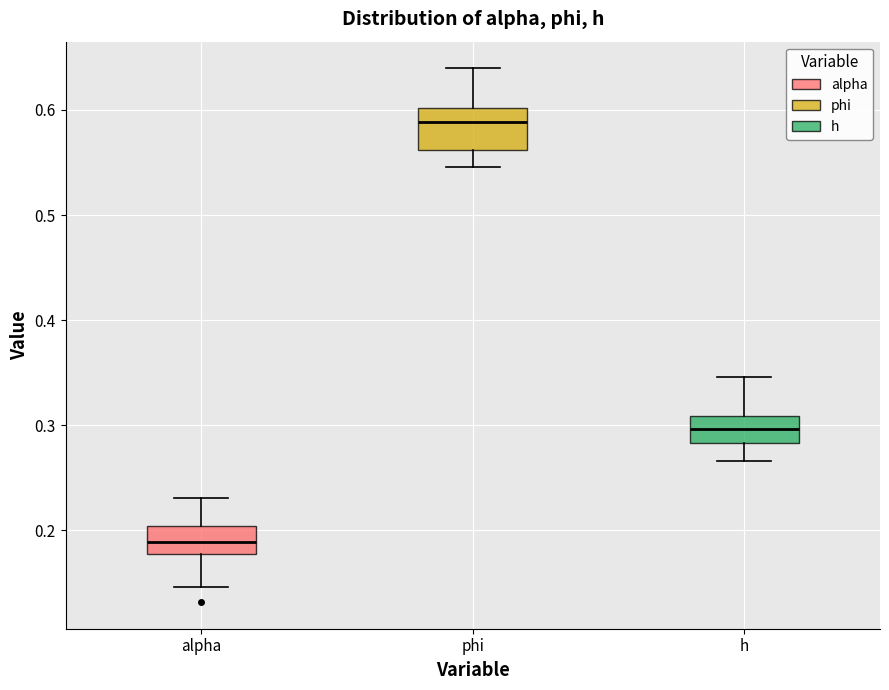

Which box's median line is the lowest?

alpha